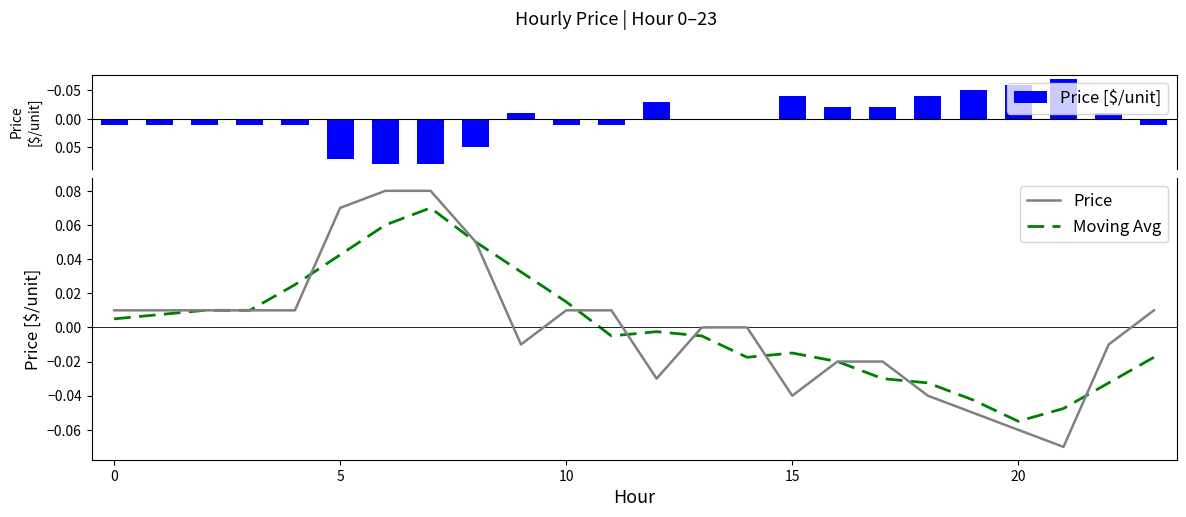

How many data points in Moving Avg are above 0?

11